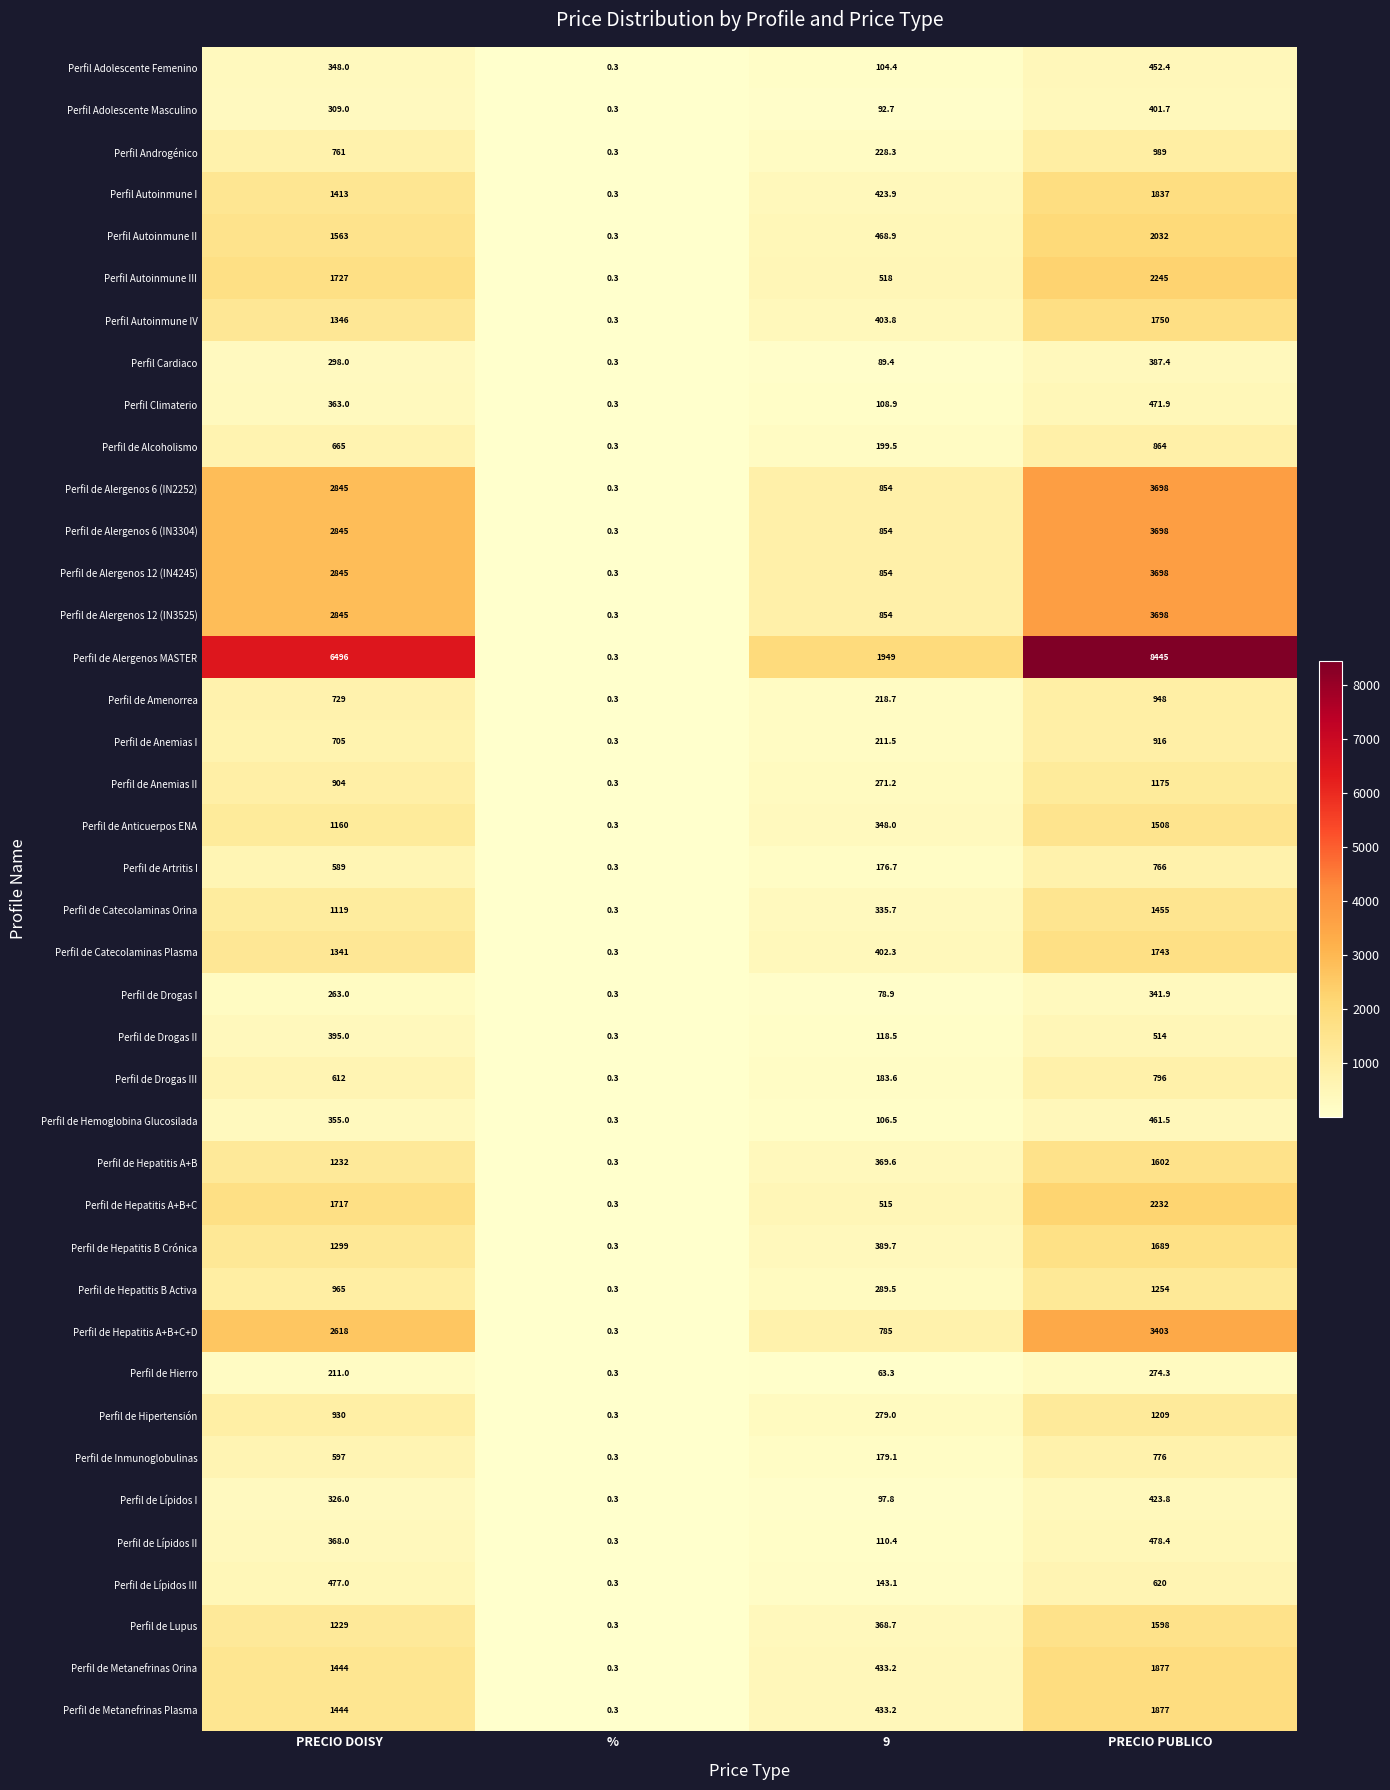

Rank the categories by Perfil de Lupus value from highest to lowest.

PRECIO PUBLICO, PRECIO DOISY, 9, %